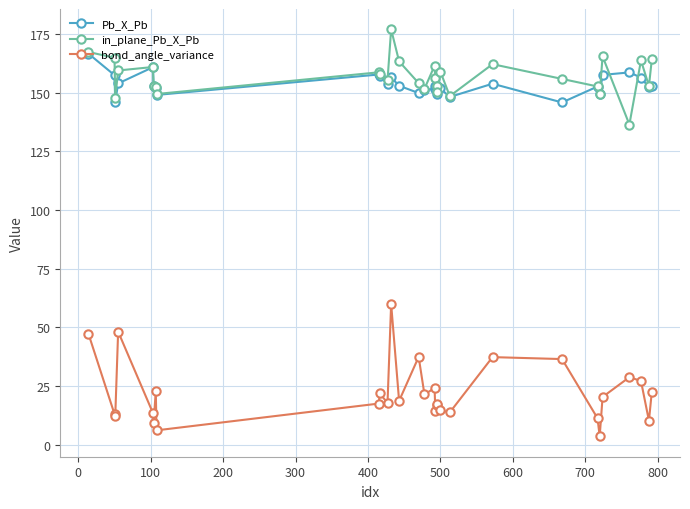

What is the value of the in_plane_Pb_X_Pb point at the 21st from the left?

148.6